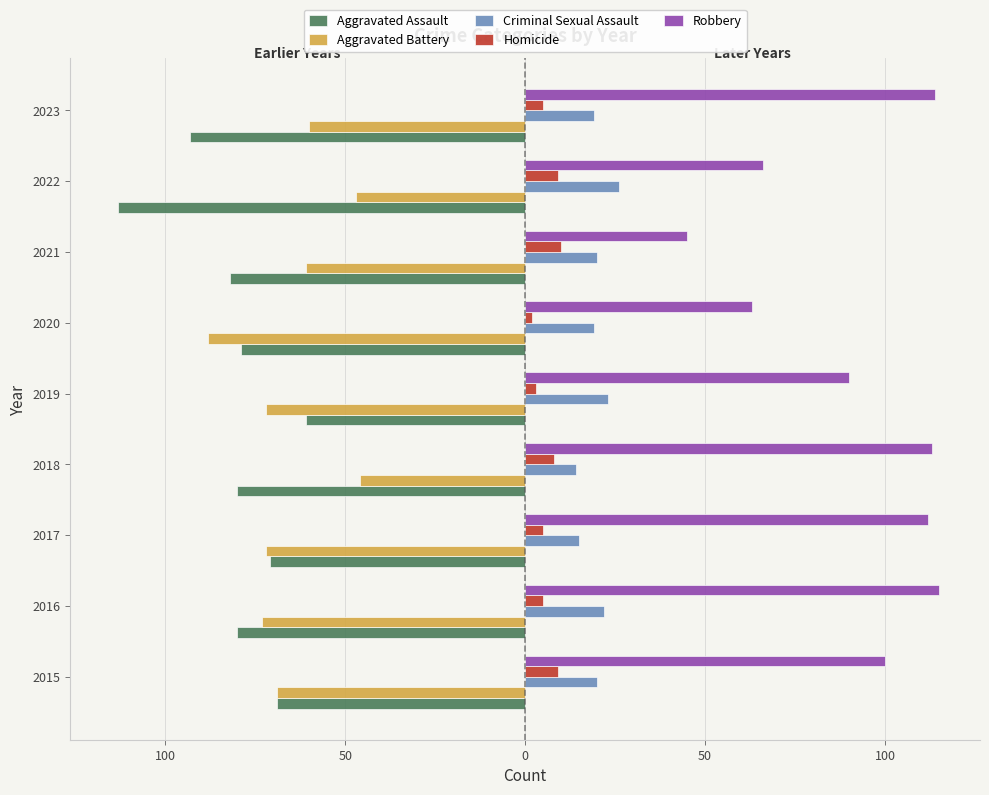

What is the difference between the second highest and second lowest values in the Aggravated Battery series?

26